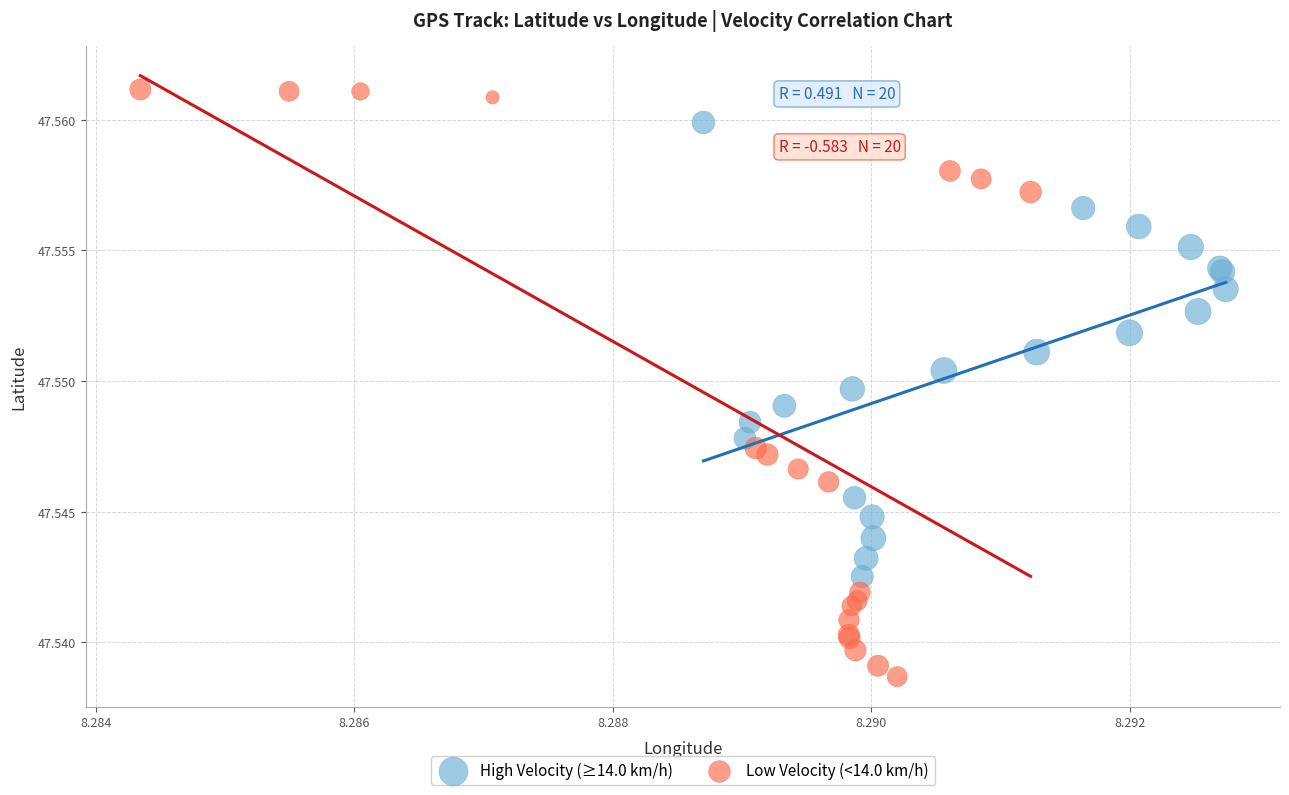

Which series has the widest spread of Y values?

Low Velocity (<14.0 km/h)